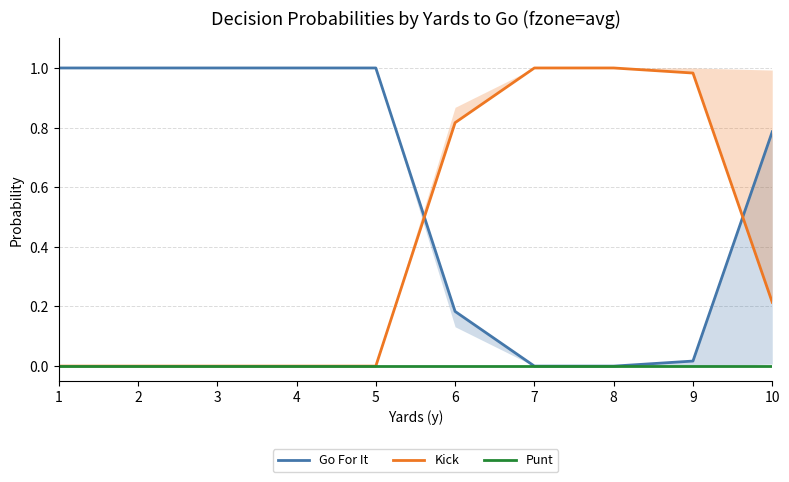

At which label does Punt reach its peak?

1